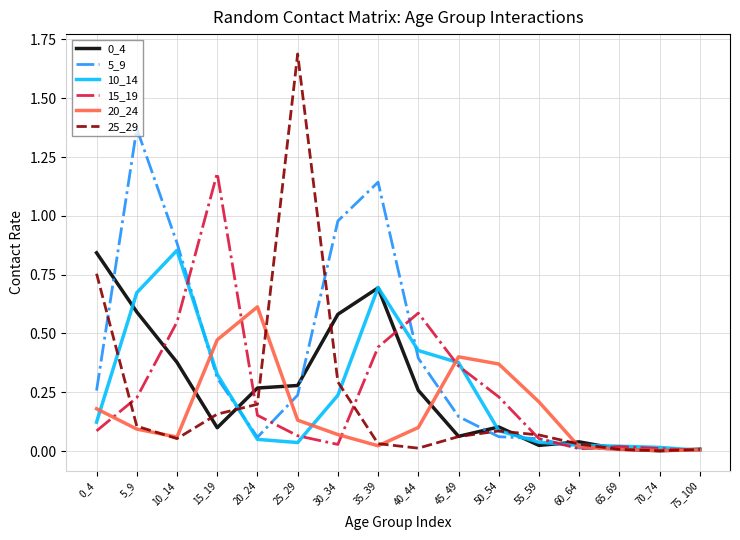

Which label corresponds to the largest value in the chart?

25_29